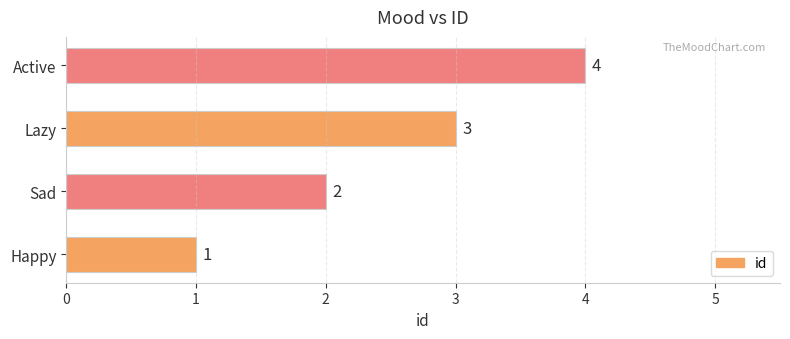

What is the maximum value shown in the chart?

4